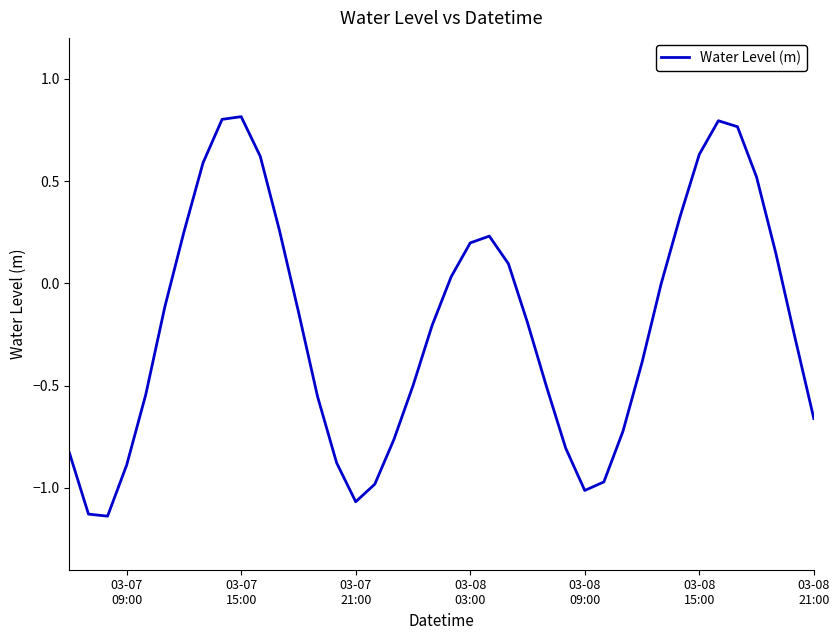

How many lines are shown in the chart?

1